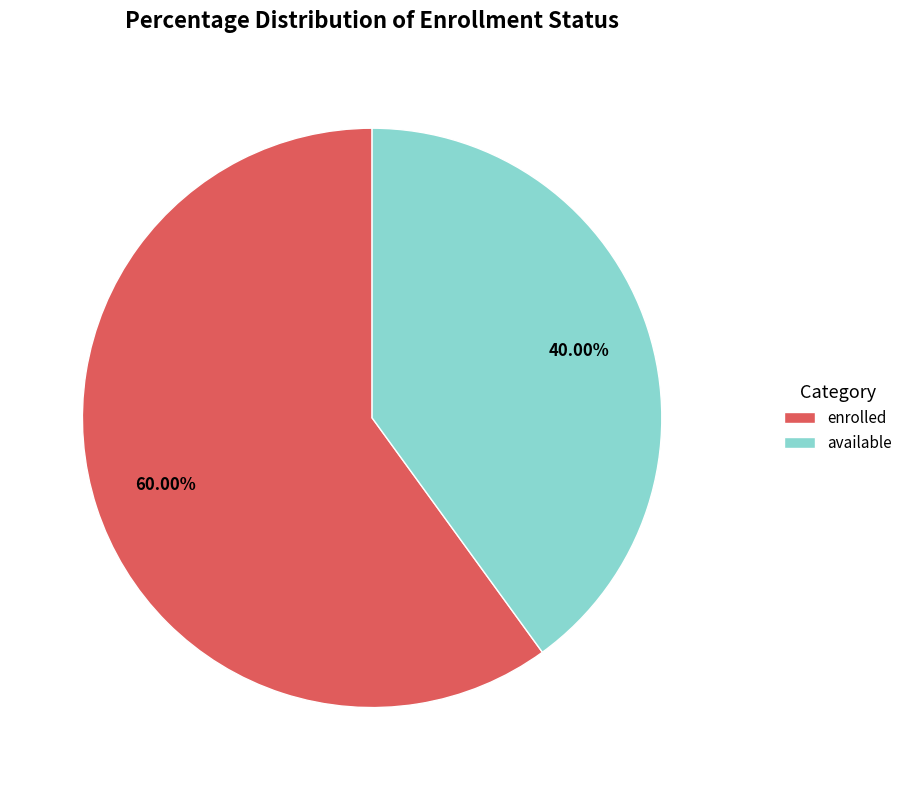

Which category has the biggest portion of the pie?

enrolled